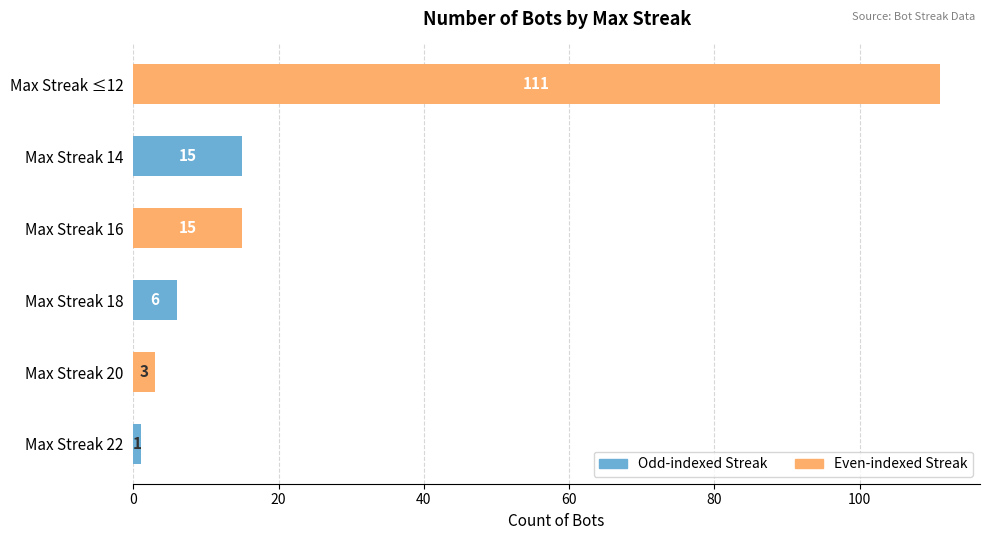

Between Max Streak 22 and Max Streak 20, which is larger?

Max Streak 20